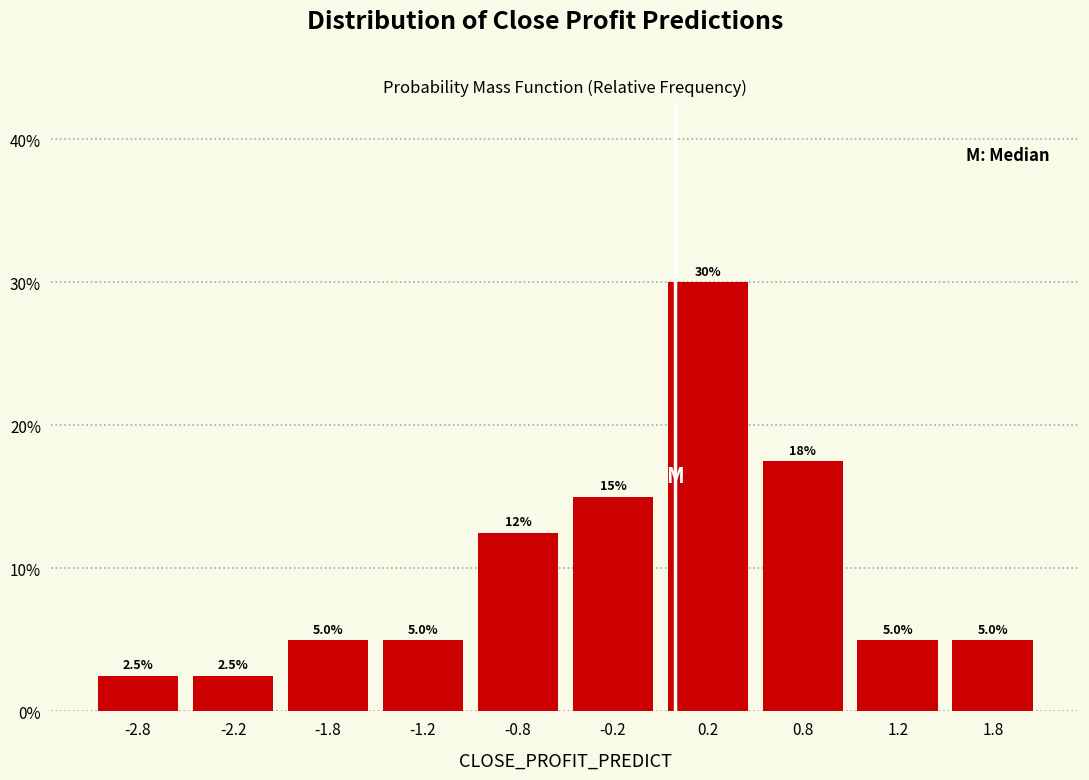

Over which range of the x-axis is the bar tallest?

0.0 to 0.5